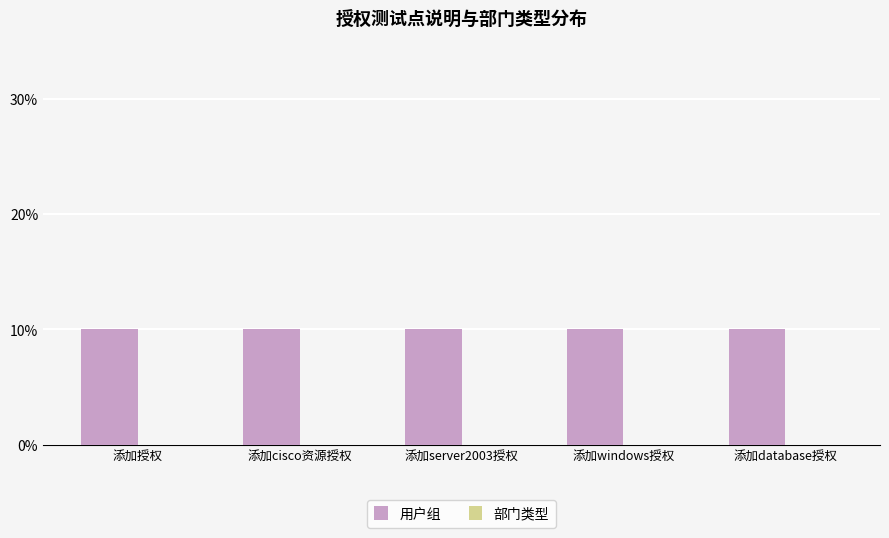

At which category is the sum across all series the highest?

添加授权